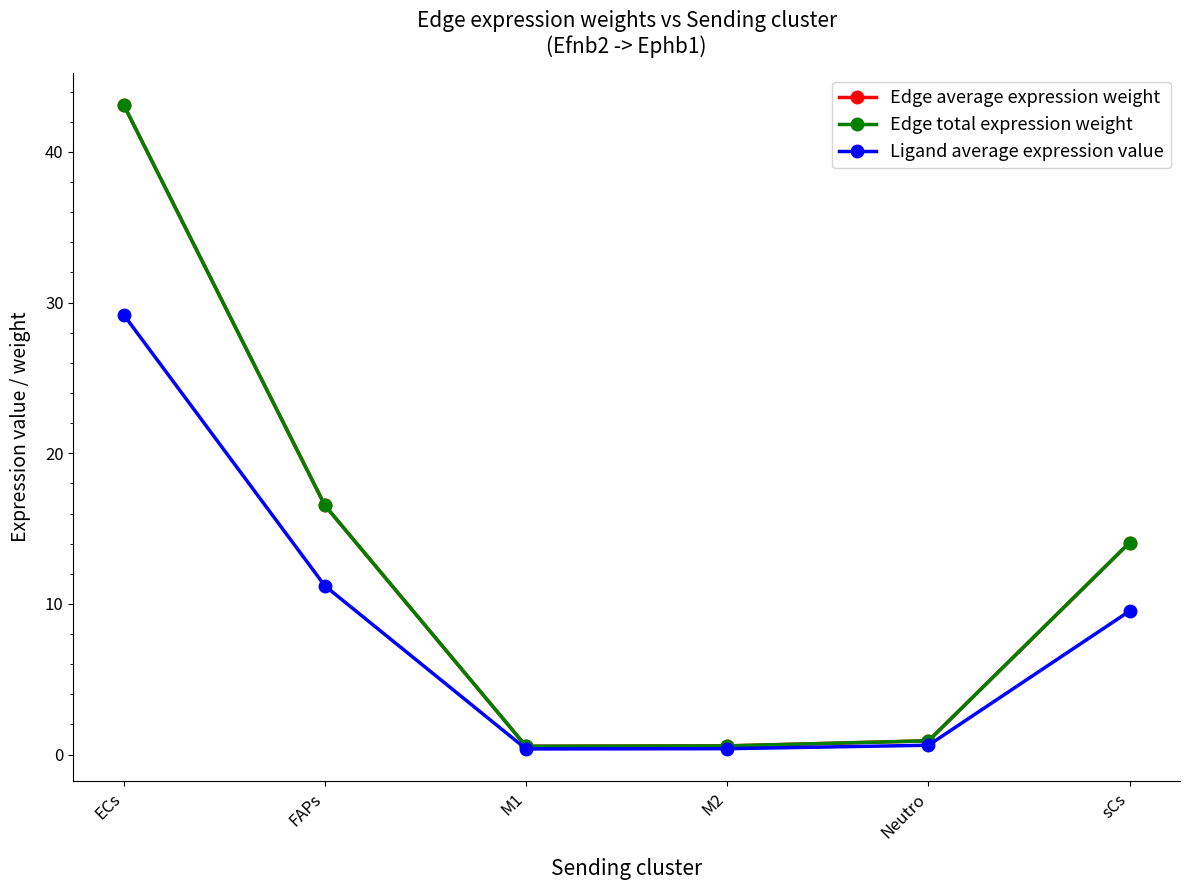

Is this an area chart (filled region under the line)?

No